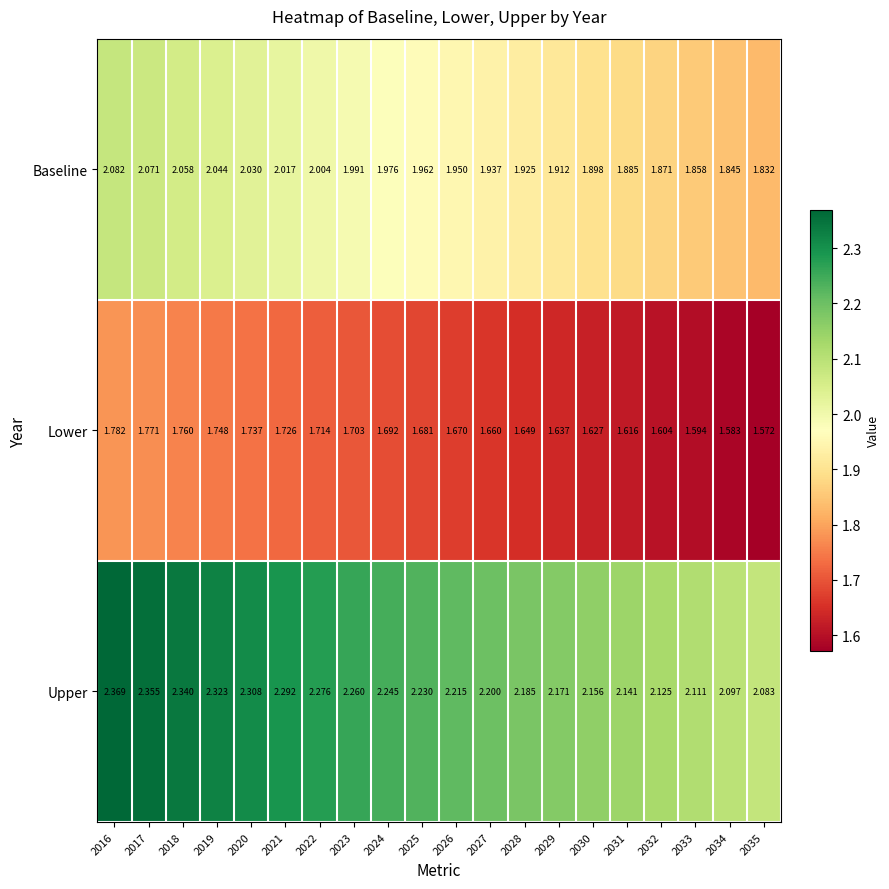

Which series changed the most between 2017 and 2021?

Upper